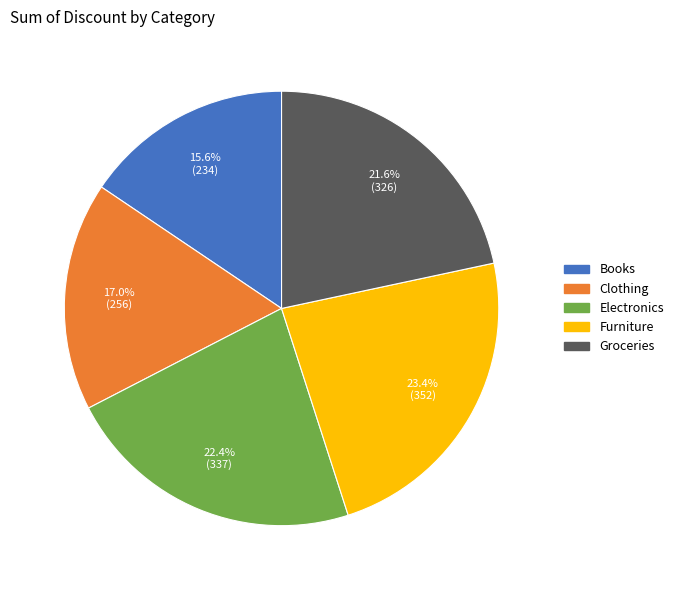

Between Groceries and Books, which is larger?

Groceries